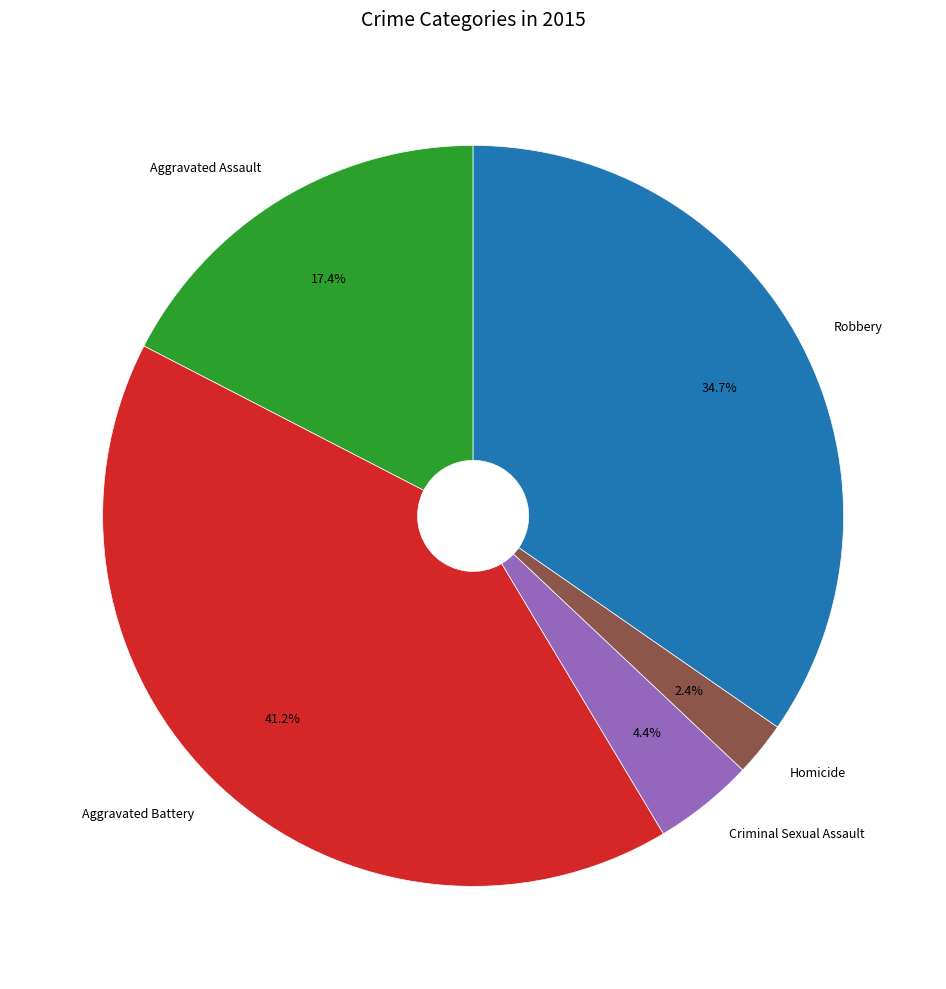

Is there any slice that represents more than half of the pie?

No